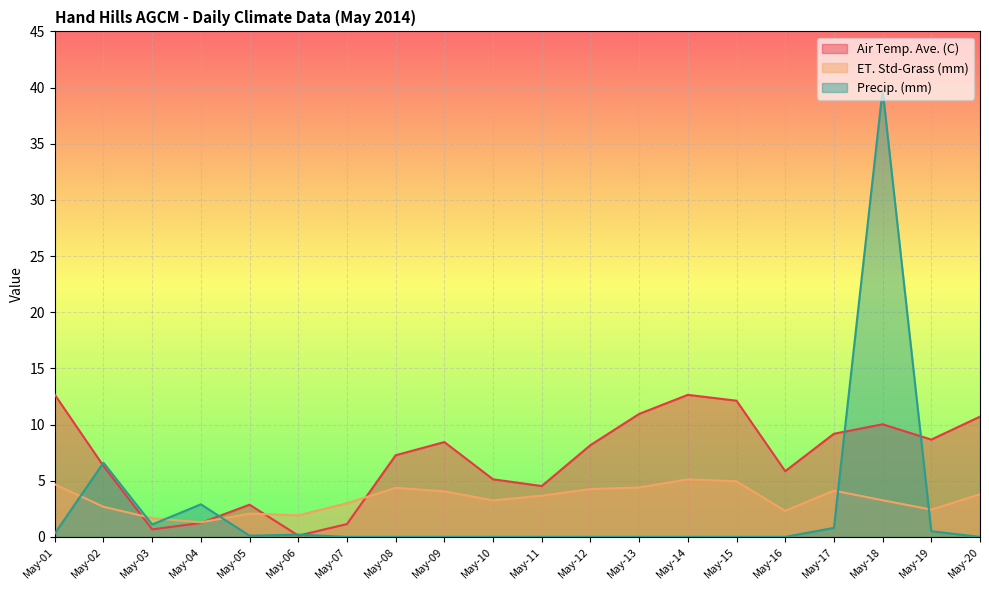

How many intersections are there between Precip. (mm) and ET. Std-Grass (mm)?

6